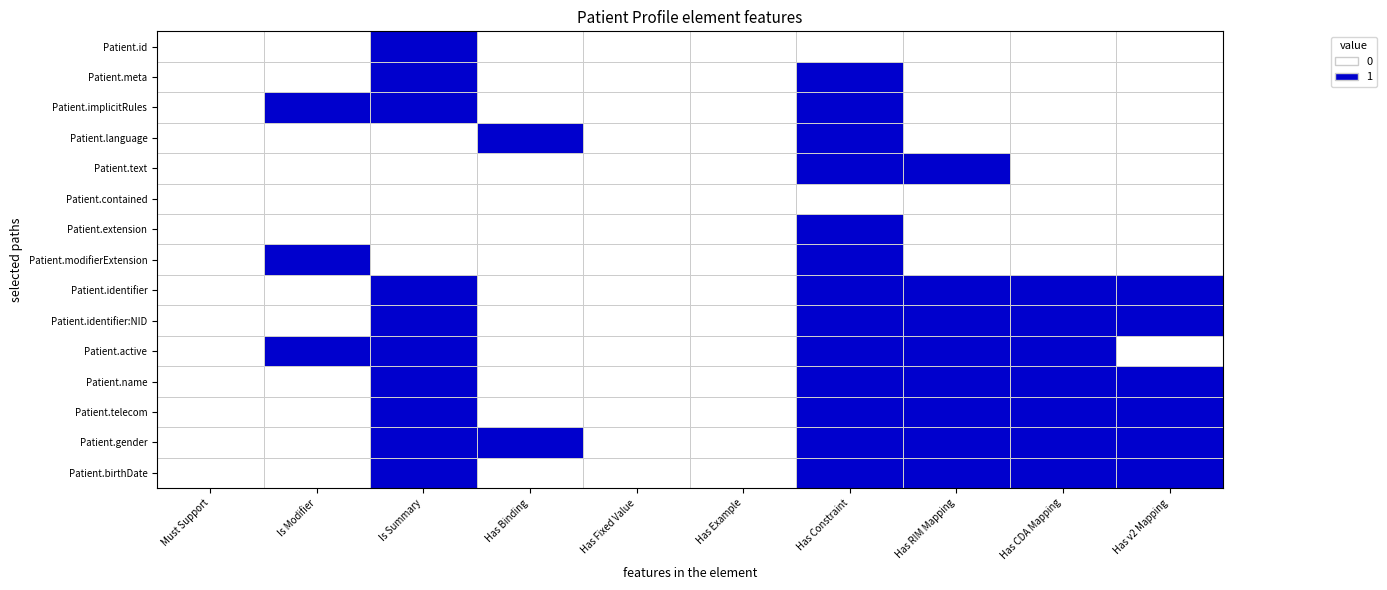

Reading left to right, transcribe all the data shown in this chart.

Patient.id: Must Support=0	Is Modifier=0	Is Summary=1	Has Binding=0	Has Fixed Value=0	Has Example=0	Has Constraint=0	Has RIM Mapping=0	Has CDA Mapping=0	Has v2 Mapping=0
Patient.meta: Must Support=0	Is Modifier=0	Is Summary=1	Has Binding=0	Has Fixed Value=0	Has Example=0	Has Constraint=1	Has RIM Mapping=0	Has CDA Mapping=0	Has v2 Mapping=0
Patient.implicitRules: Must Support=0	Is Modifier=1	Is Summary=1	Has Binding=0	Has Fixed Value=0	Has Example=0	Has Constraint=1	Has RIM Mapping=0	Has CDA Mapping=0	Has v2 Mapping=0
Patient.language: Must Support=0	Is Modifier=0	Is Summary=0	Has Binding=1	Has Fixed Value=0	Has Example=0	Has Constraint=1	Has RIM Mapping=0	Has CDA Mapping=0	Has v2 Mapping=0
Patient.text: Must Support=0	Is Modifier=0	Is Summary=0	Has Binding=0	Has Fixed Value=0	Has Example=0	Has Constraint=1	Has RIM Mapping=1	Has CDA Mapping=0	Has v2 Mapping=0
Patient.contained: Must Support=0	Is Modifier=0	Is Summary=0	Has Binding=0	Has Fixed Value=0	Has Example=0	Has Constraint=0	Has RIM Mapping=0	Has CDA Mapping=0	Has v2 Mapping=0
Patient.extension: Must Support=0	Is Modifier=0	Is Summary=0	Has Binding=0	Has Fixed Value=0	Has Example=0	Has Constraint=1	Has RIM Mapping=0	Has CDA Mapping=0	Has v2 Mapping=0
Patient.modifierExtension: Must Support=0	Is Modifier=1	Is Summary=0	Has Binding=0	Has Fixed Value=0	Has Example=0	Has Constraint=1	Has RIM Mapping=0	Has CDA Mapping=0	Has v2 Mapping=0
Patient.identifier: Must Support=0	Is Modifier=0	Is Summary=1	Has Binding=0	Has Fixed Value=0	Has Example=0	Has Constraint=1	Has RIM Mapping=1	Has CDA Mapping=1	Has v2 Mapping=1
Patient.identifier:NID: Must Support=0	Is Modifier=0	Is Summary=1	Has Binding=0	Has Fixed Value=0	Has Example=0	Has Constraint=1	Has RIM Mapping=1	Has CDA Mapping=1	Has v2 Mapping=1
Patient.active: Must Support=0	Is Modifier=1	Is Summary=1	Has Binding=0	Has Fixed Value=0	Has Example=0	Has Constraint=1	Has RIM Mapping=1	Has CDA Mapping=1	Has v2 Mapping=0
Patient.name: Must Support=0	Is Modifier=0	Is Summary=1	Has Binding=0	Has Fixed Value=0	Has Example=0	Has Constraint=1	Has RIM Mapping=1	Has CDA Mapping=1	Has v2 Mapping=1
Patient.telecom: Must Support=0	Is Modifier=0	Is Summary=1	Has Binding=0	Has Fixed Value=0	Has Example=0	Has Constraint=1	Has RIM Mapping=1	Has CDA Mapping=1	Has v2 Mapping=1
Patient.gender: Must Support=0	Is Modifier=0	Is Summary=1	Has Binding=1	Has Fixed Value=0	Has Example=0	Has Constraint=1	Has RIM Mapping=1	Has CDA Mapping=1	Has v2 Mapping=1
Patient.birthDate: Must Support=0	Is Modifier=0	Is Summary=1	Has Binding=0	Has Fixed Value=0	Has Example=0	Has Constraint=1	Has RIM Mapping=1	Has CDA Mapping=1	Has v2 Mapping=1